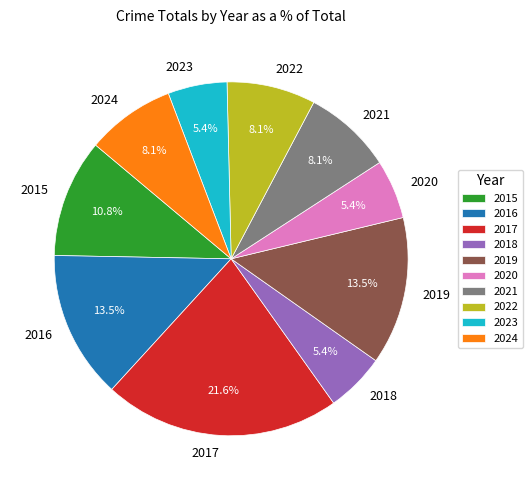

What is the total percentage of 2017 and 2023?

27.0%